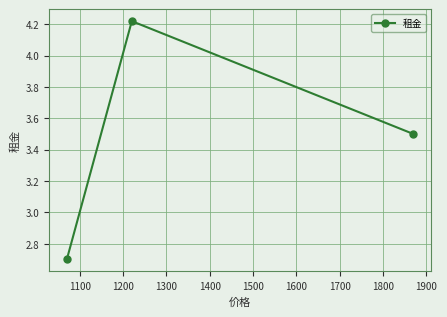

What is the smallest value displayed?

2.7